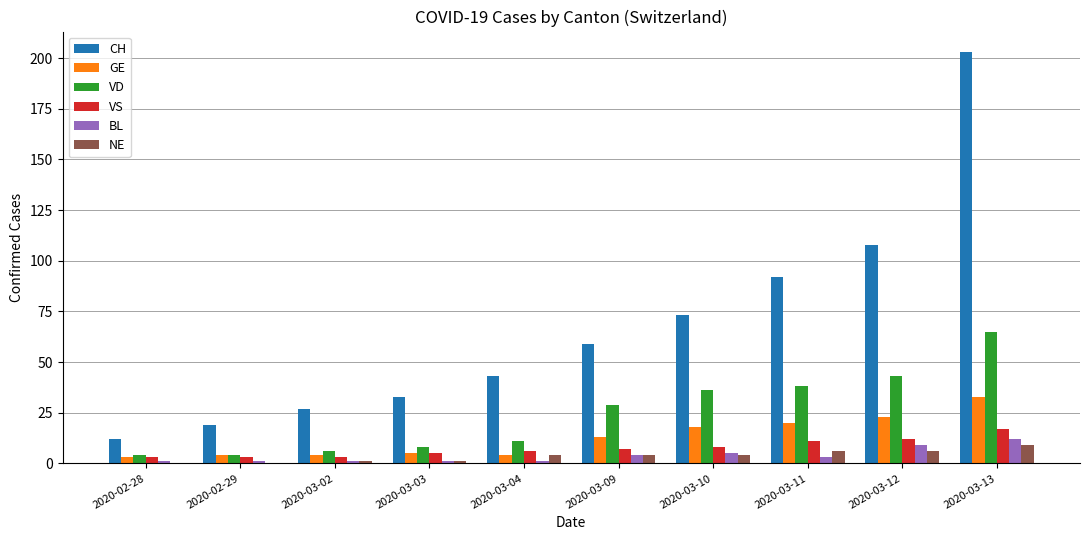

Between 2020-03-03 and 2020-03-13, which series saw the biggest shift?

CH